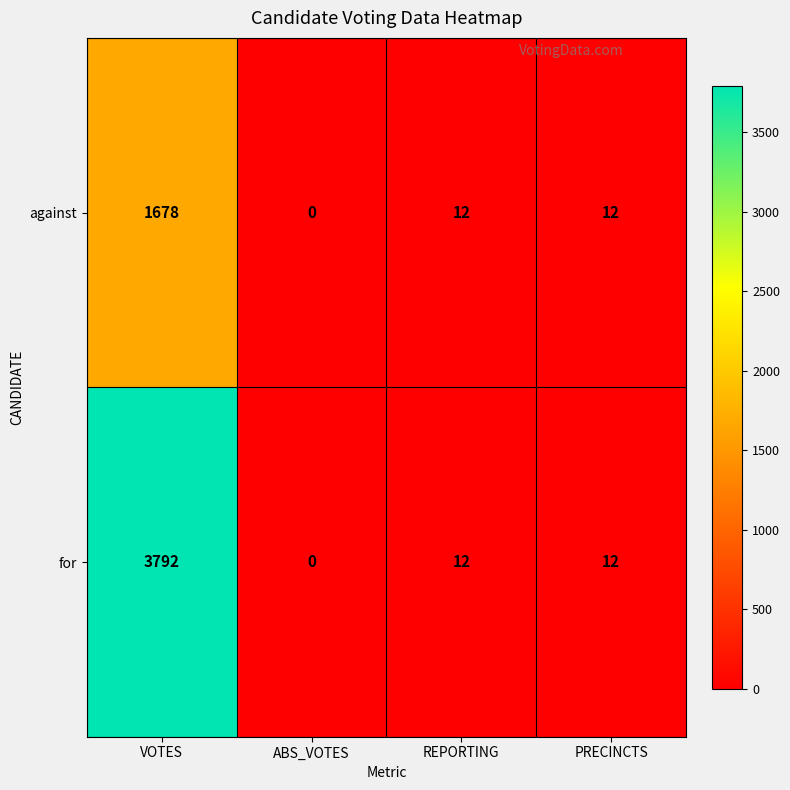

Rank the series by their maximum value, from lowest to highest.

against, for